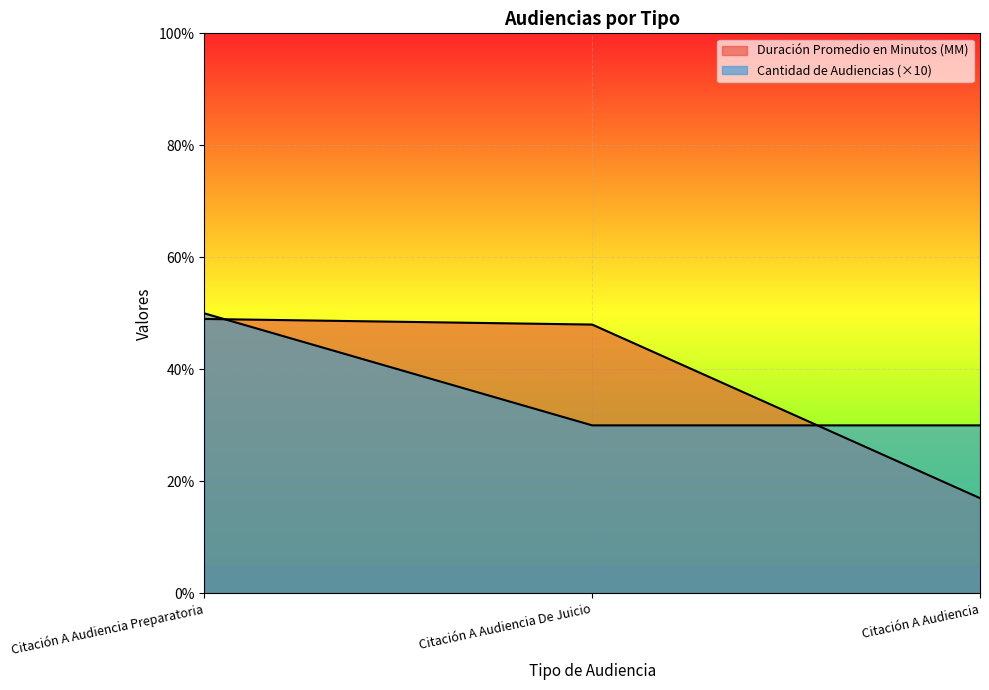

How many data points in Cantidad de Audiencias are above 30?

1